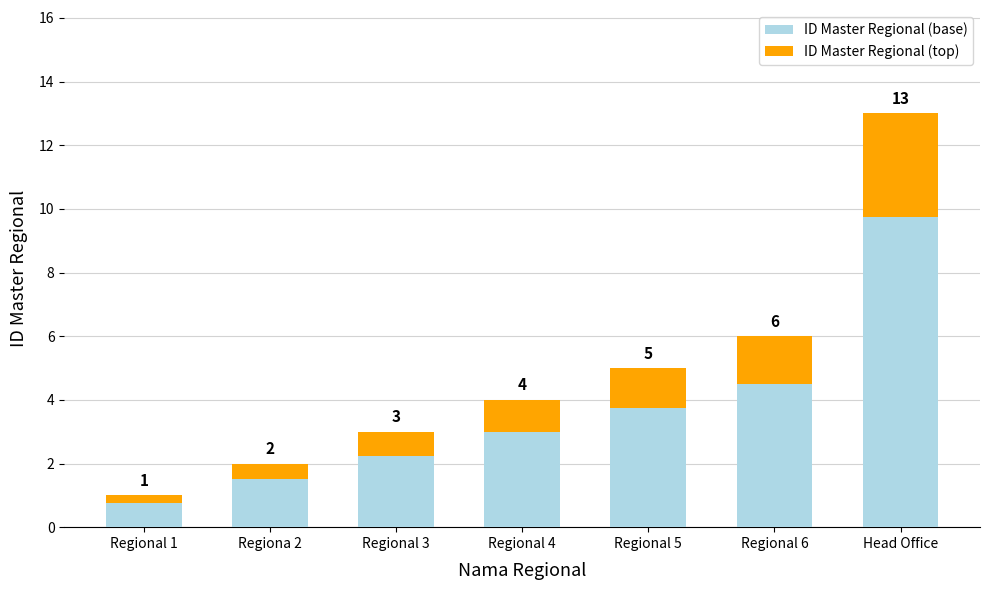

What are all the series names shown in the legend?

ID Master Regional (base), ID Master Regional (top)